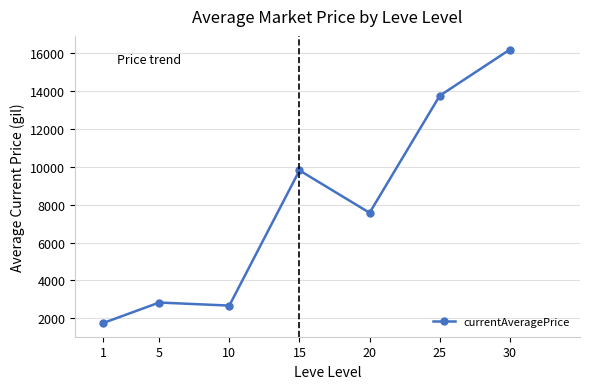

Where is the data nearest to the value 8971?

15